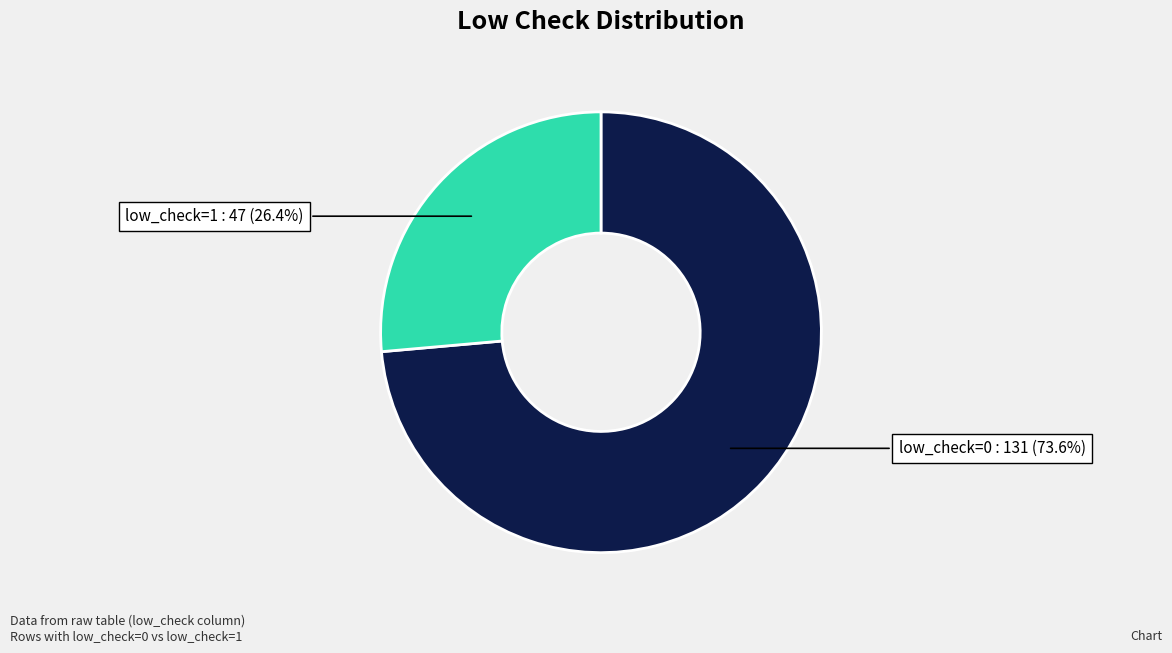

Does low_check=1 represent more than half of the total?

No